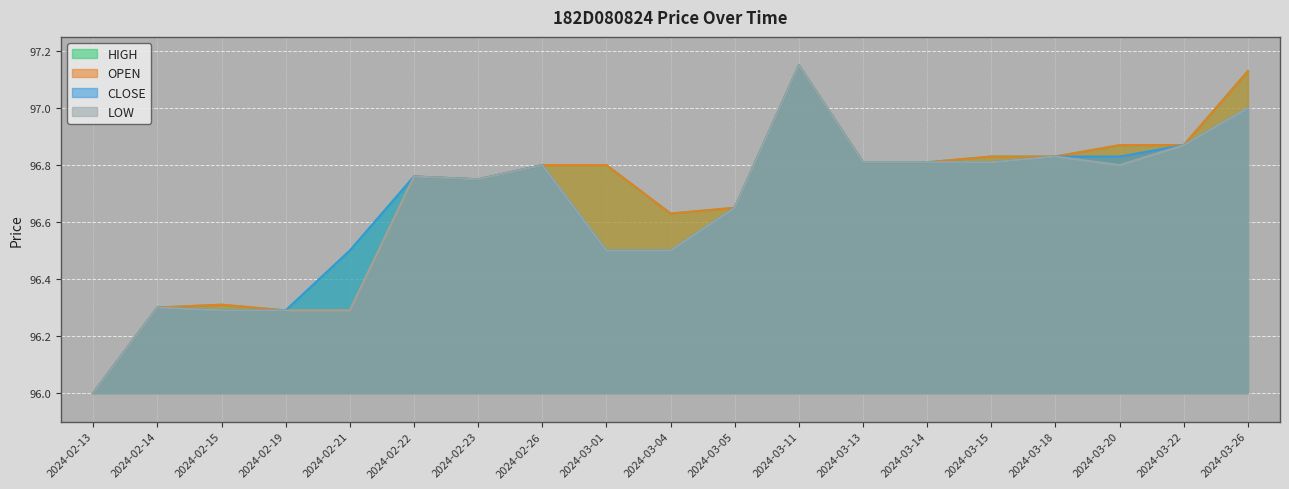

What is the label of the 16th point from the left?

2024-03-18